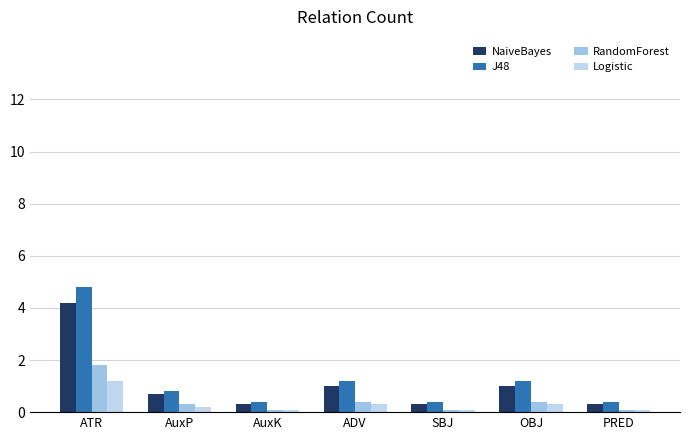

Which label corresponds to the smallest value in the chart?

AuxK